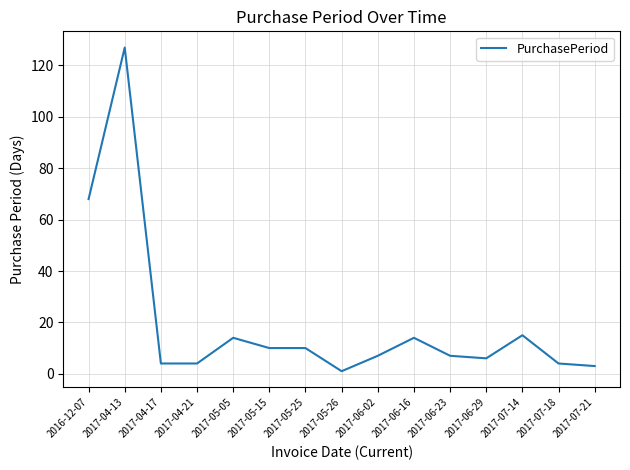

True or false: the data shows 10 at 2017-05-15.

True